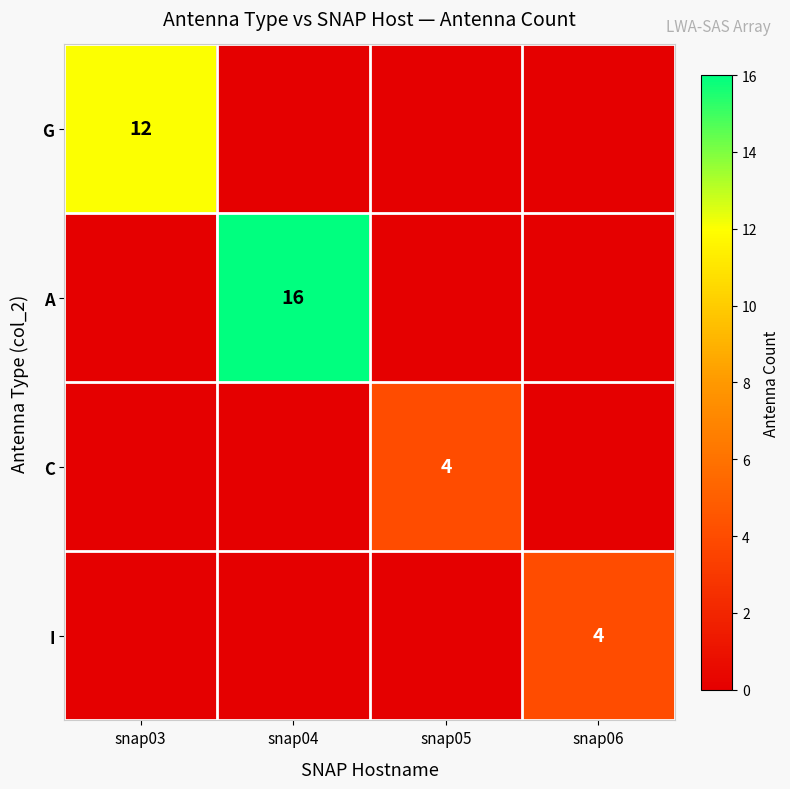

Which category has the highest value across all series?

snap04